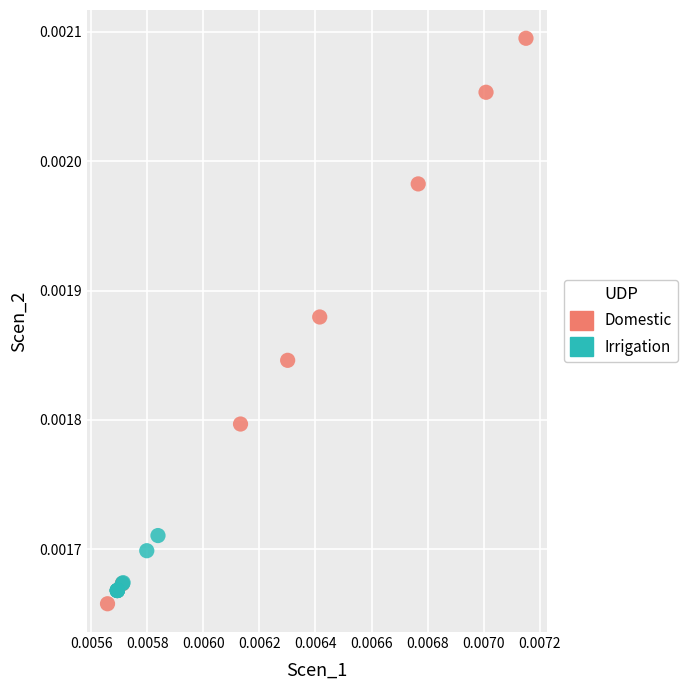

Which series reaches the maximum Y coordinate?

Domestic